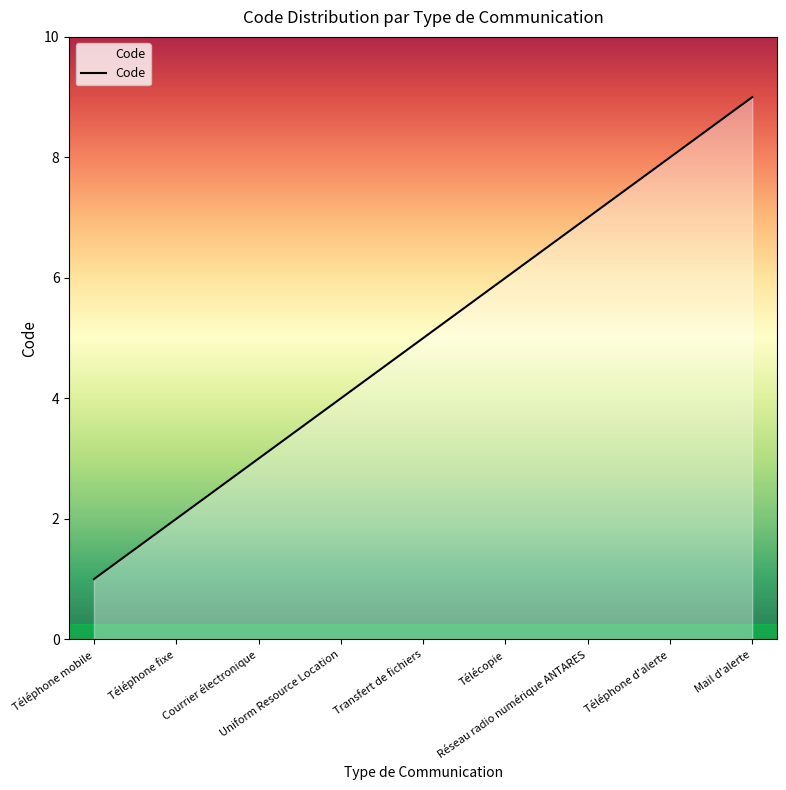

How many lines are shown in the chart?

1